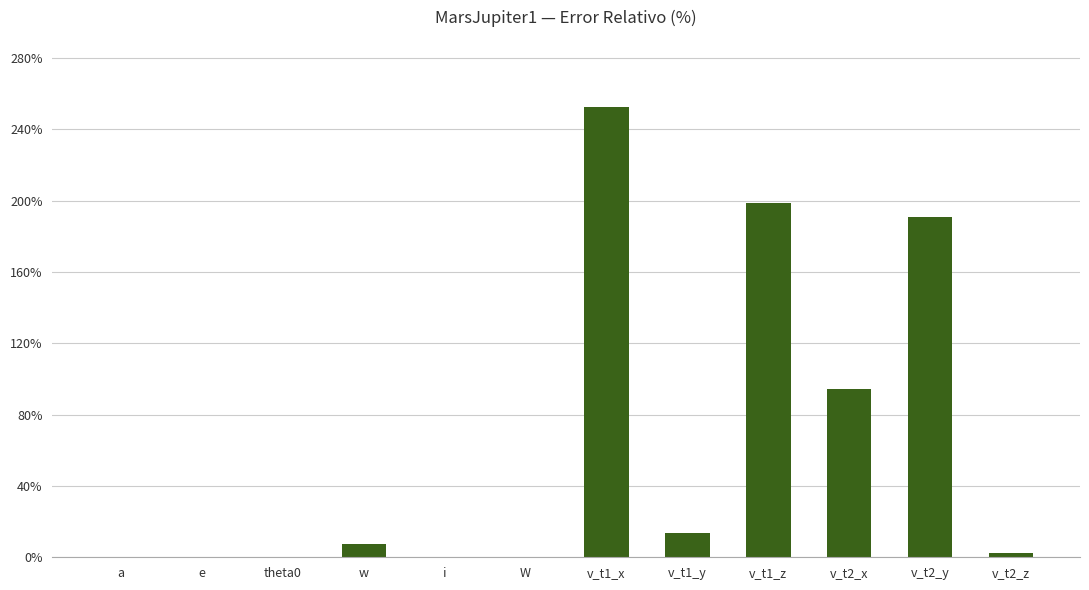

Does the chart contain stacked bars?

No